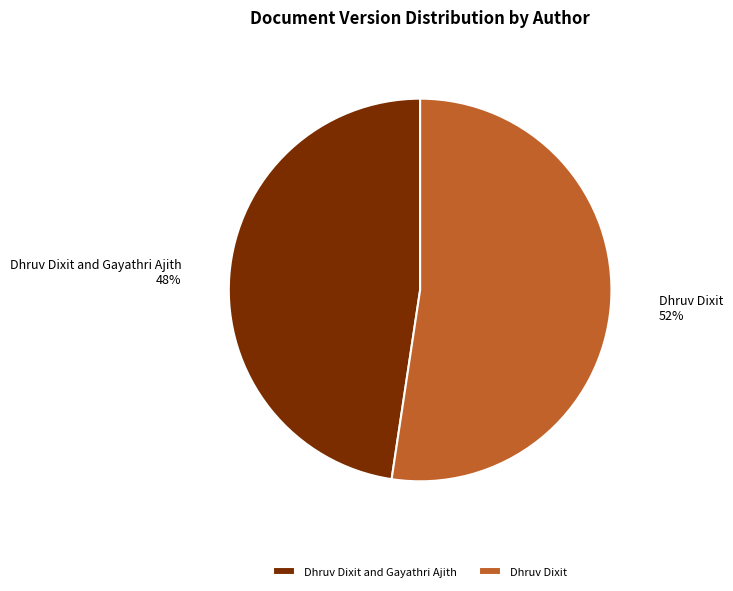

What percentage is the Dhruv Dixit and Gayathri Ajith slice, to the nearest percent?

48%